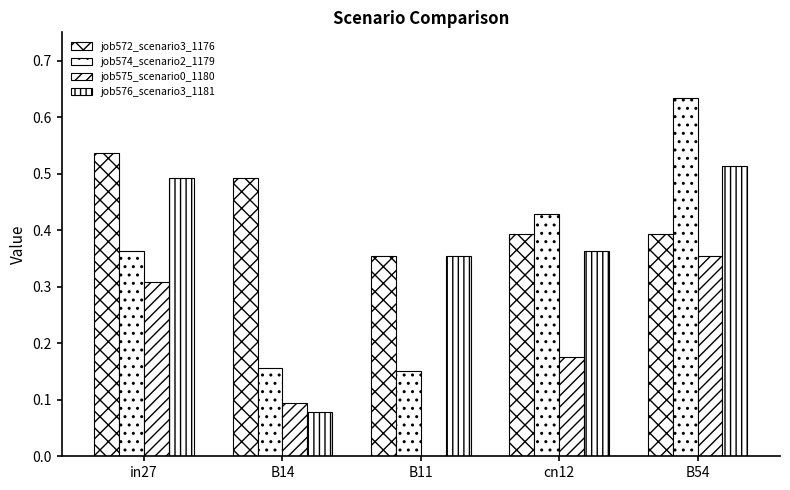

The value of job576_scenario3_1181 at B11 is 0.2. True or false?

False